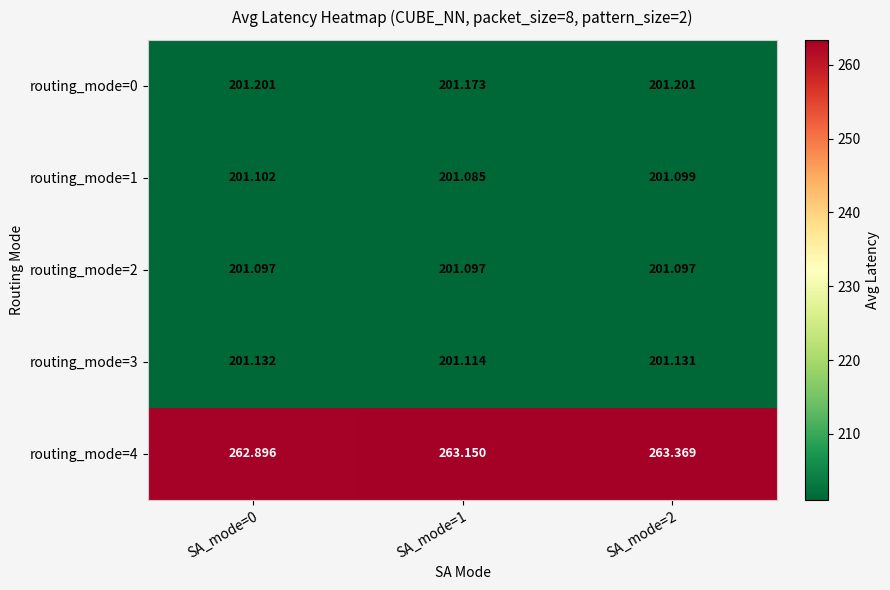

Is the value of routing_mode=2 at SA_mode=0 greater than the value of routing_mode=3 at SA_mode=1?

No